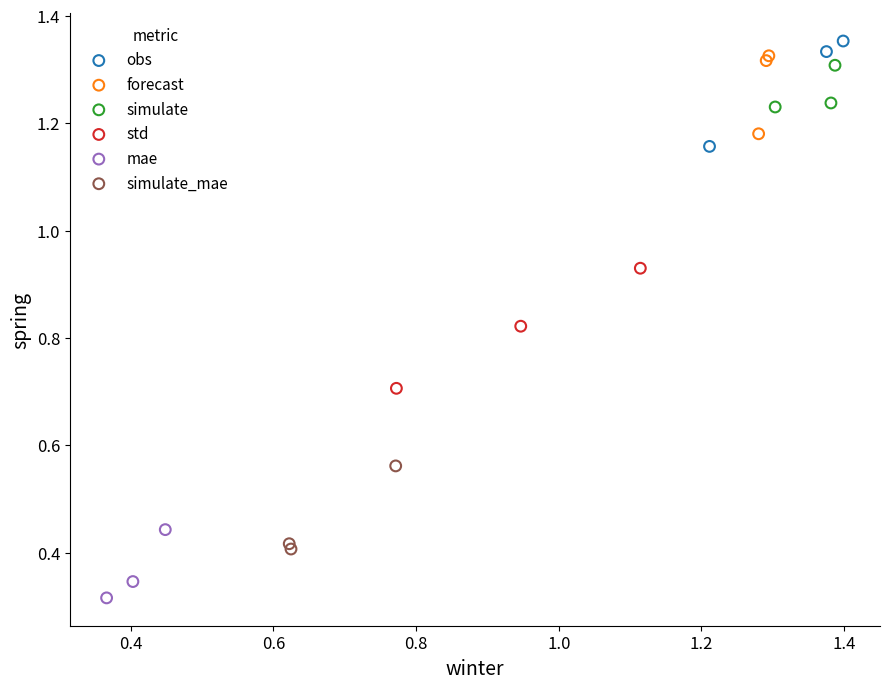

Which series contains the lowest Y value?

mae